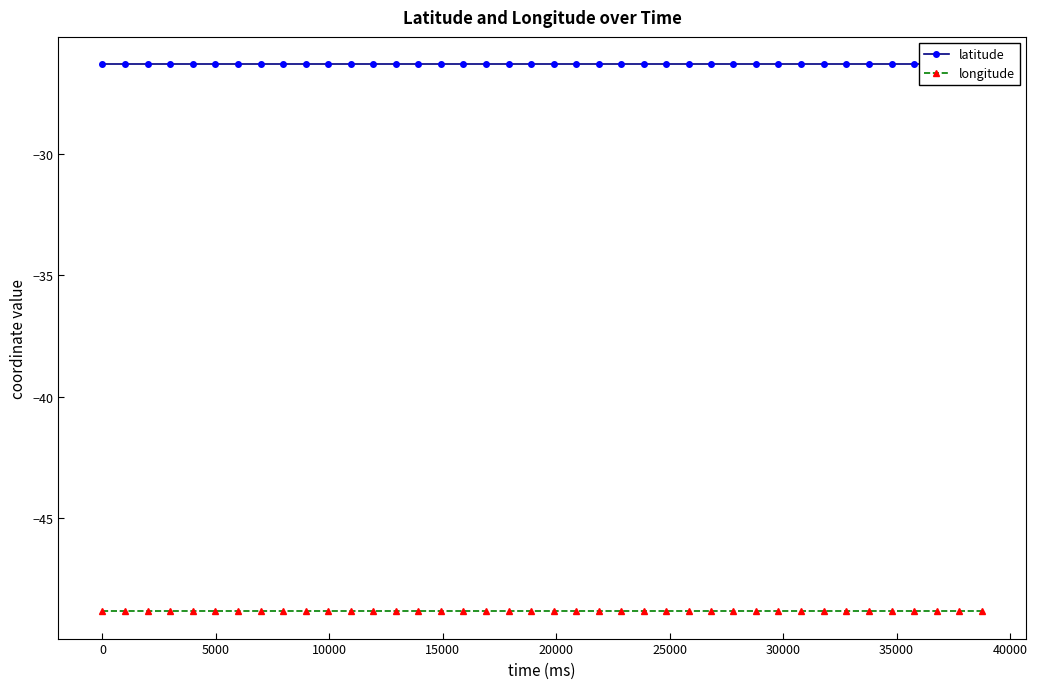

What is the value of the latitude point at the 24th from the left?

-26.3